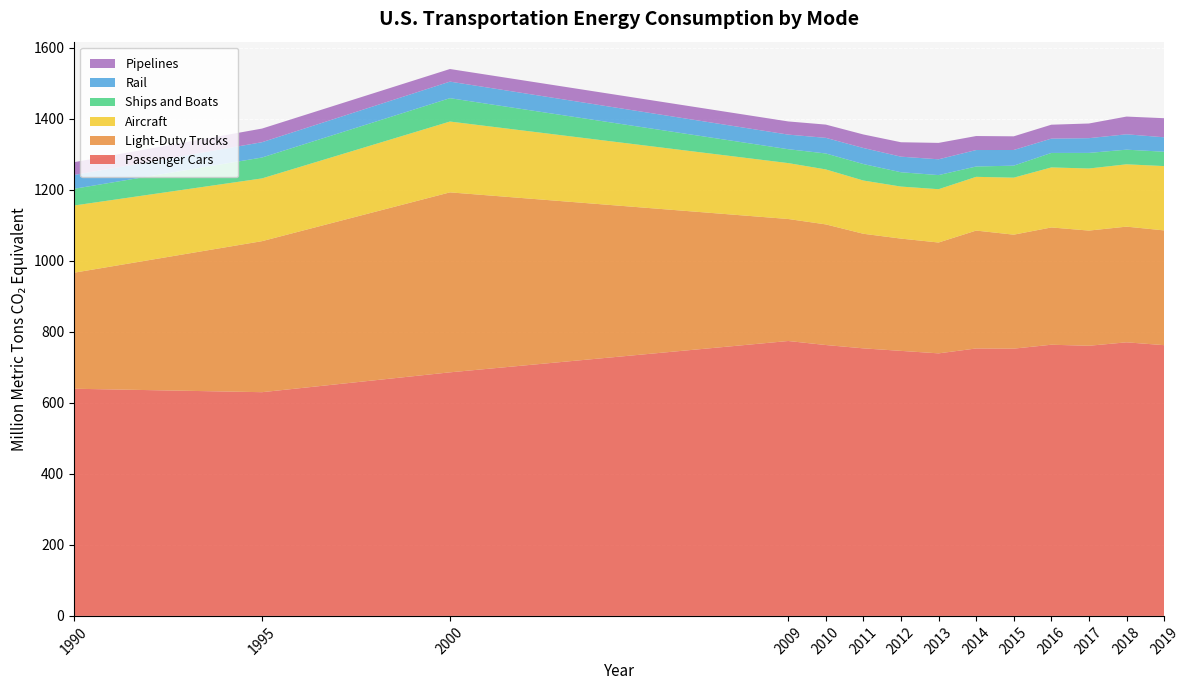

Reading right to left, extract all data points from this chart.

Passenger Cars: 762.3	770.3	760.6	763.5	752.5	753.0	739.2	746.2	753.3	762.7	774.0	685.8	629.9	639.6
Light-Duty Trucks: 323.1	325.7	324.3	330.2	320.9	331.9	312.1	316.1	322.6	339.6	343.5	506.7	425.2	326.7
Aircraft: 181.1	175.5	174.8	169.0	160.5	151.3	150.1	146.5	149.9	154.8	157.4	199.4	176.7	189.2
Ships and Boats: 40.4	41.2	43.9	40.8	33.8	29.1	39.7	40.3	46.4	44.9	39.1	65.8	58.8	47.0
Rail: 40.7	43.3	41.5	40.3	44.1	46.4	44.5	43.9	45.2	44.0	41.1	46.6	43.1	39.0
Pipelines: 53.7	49.9	41.3	39.2	38.5	39.4	46.2	40.6	38.1	37.3	37.1	35.5	38.4	36.0